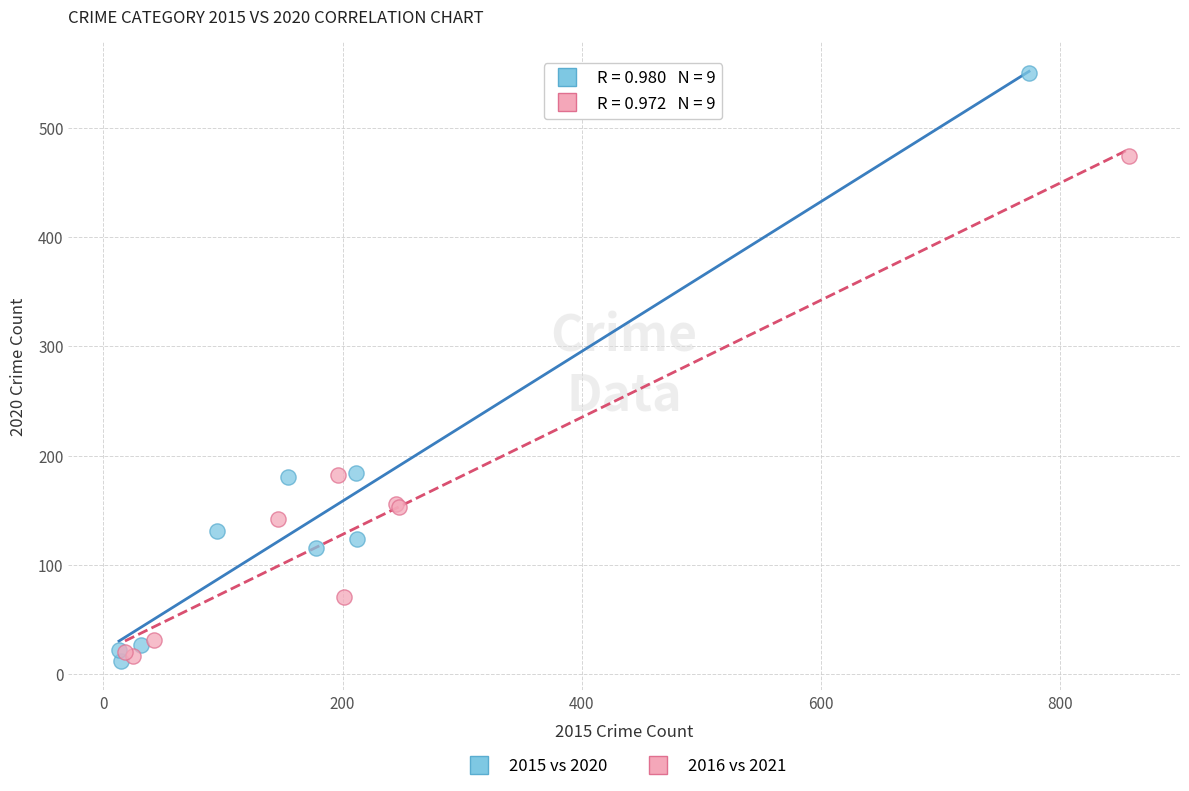

Which series contains the lowest Y value?

2015 vs 2020